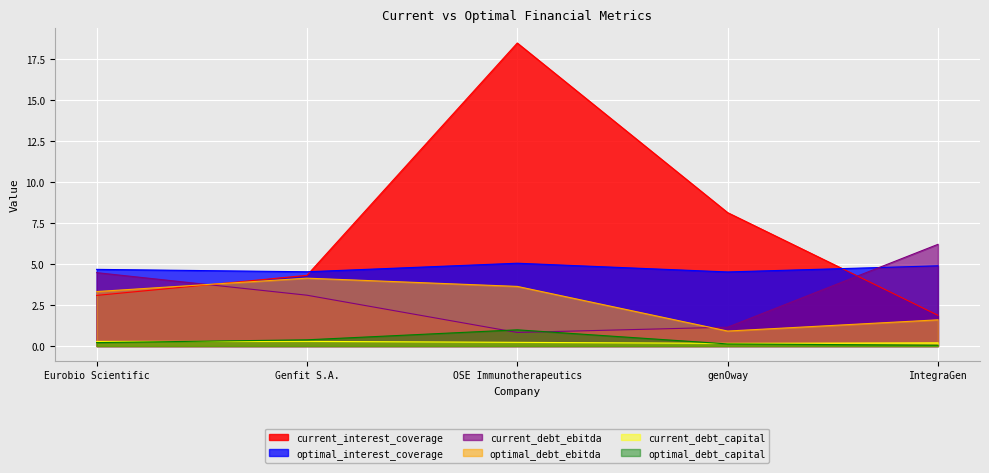

What is the total value across all series at genOway?

15.0